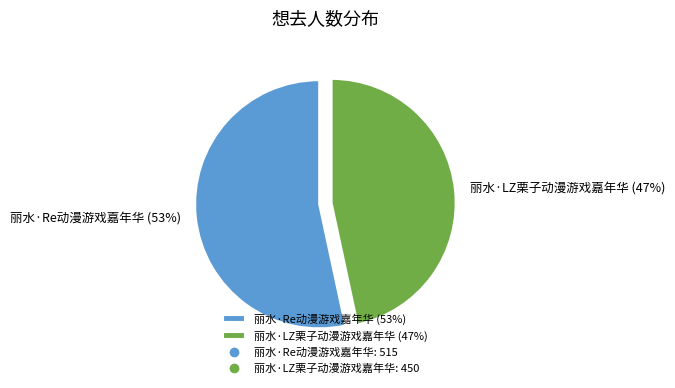

Do 丽水·Re动漫游戏嘉年华 (53%) and 丽水·LZ栗子动漫游戏嘉年华 (47%) together represent more than half of the pie?

Yes